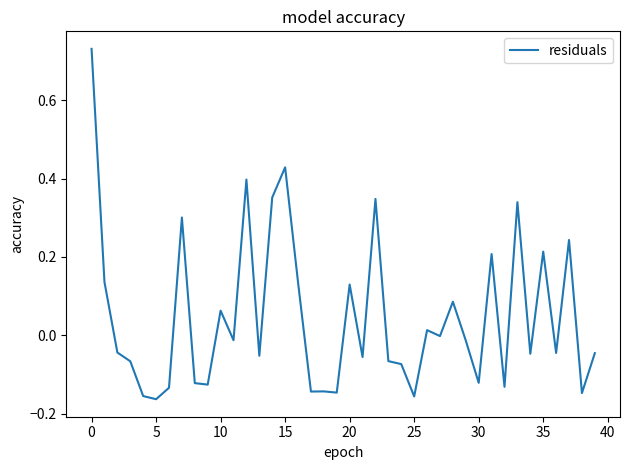

What is the difference between the maximum and minimum values?

0.9